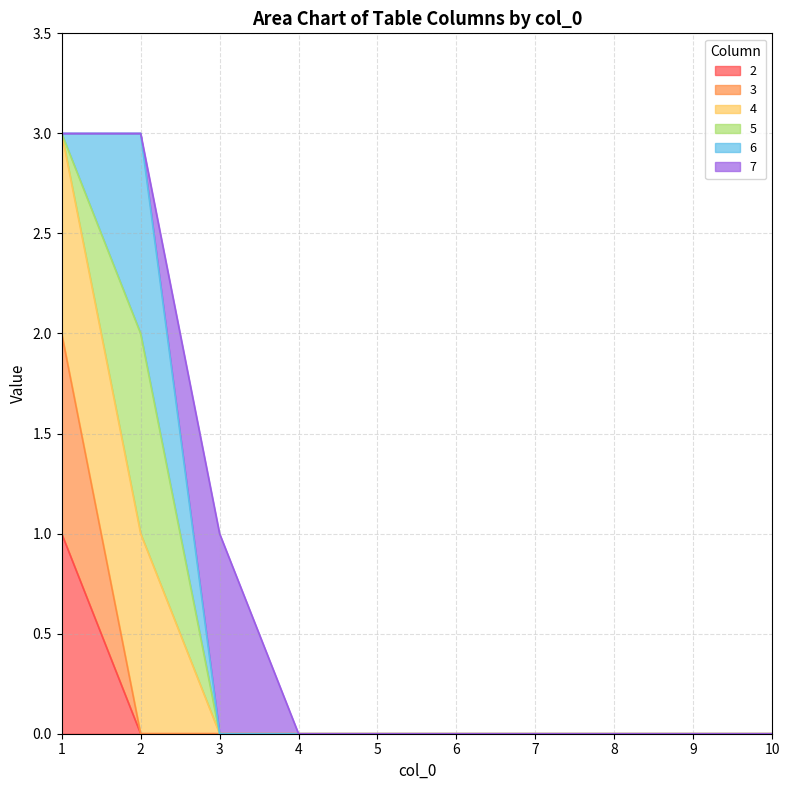

True or false: 3 and 2 intersect in this chart.

False